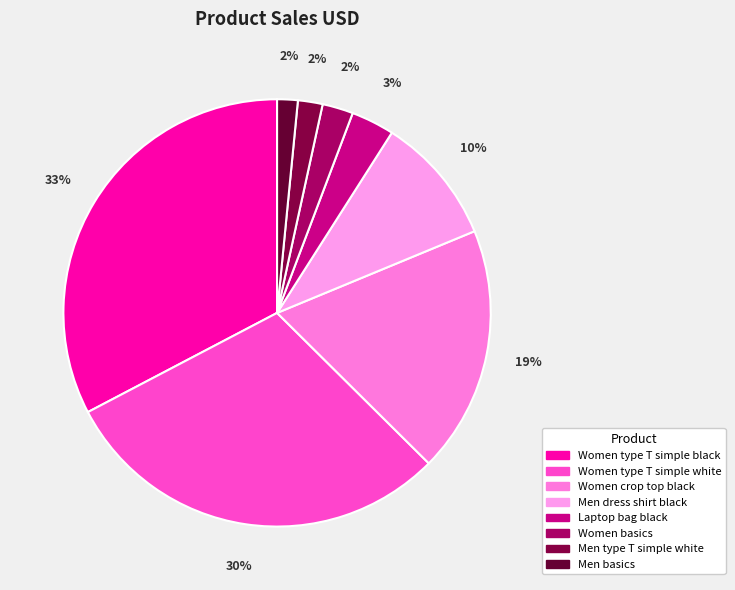

To the nearest percent, what is the average slice percentage?

12%